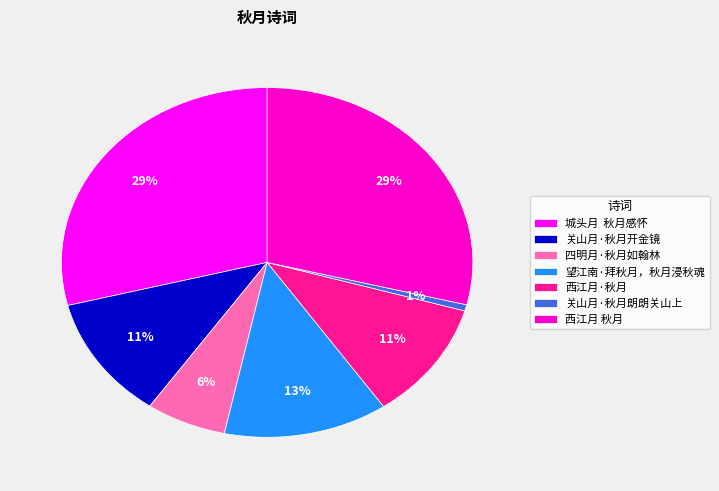

Approximately how many times larger is the value at 关山月·秋月开金镜 compared to 城头月 秋月感怀?

0.4